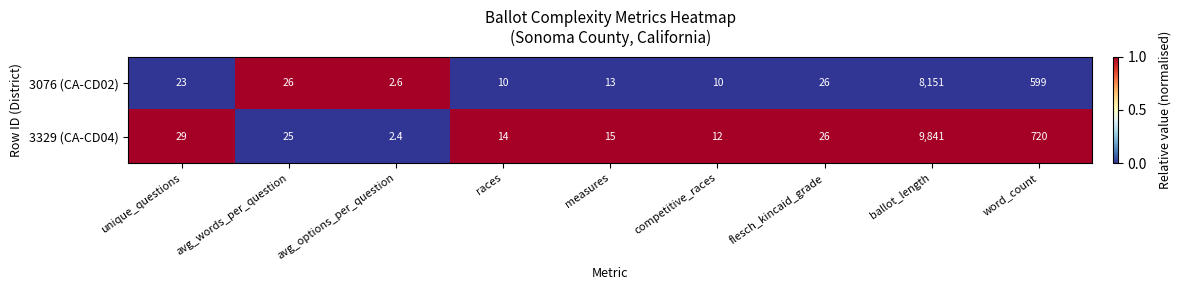

What is the approximate value of 3329 (CA-CD04) at flesch_kincaid_grade?

26.0